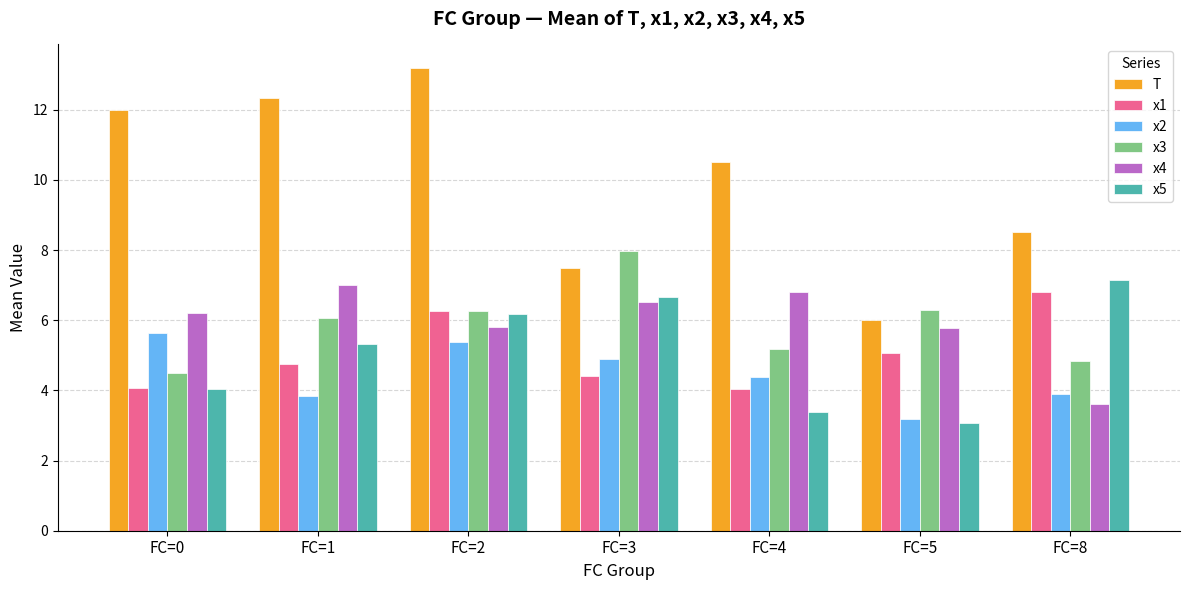

What is the maximum value for x3?

8.0